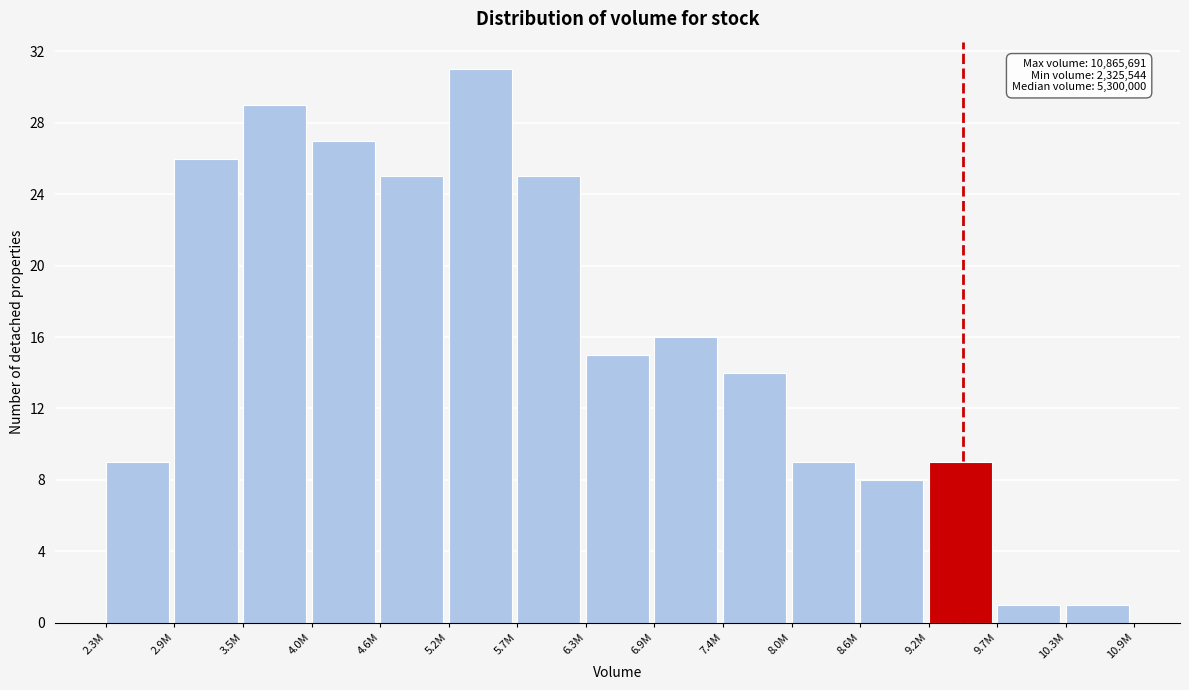

Reading left to right, transcribe all the data shown in this chart.

9	26	29	27	25	31	25	15	16	14	9	8	9	1	1